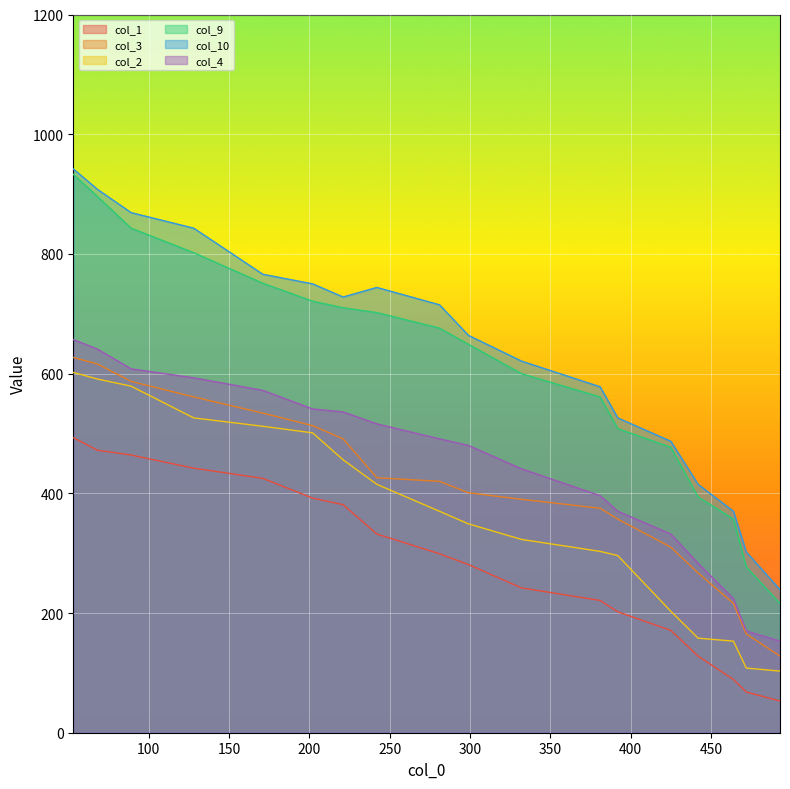

What is the minimum value for col_1?

53